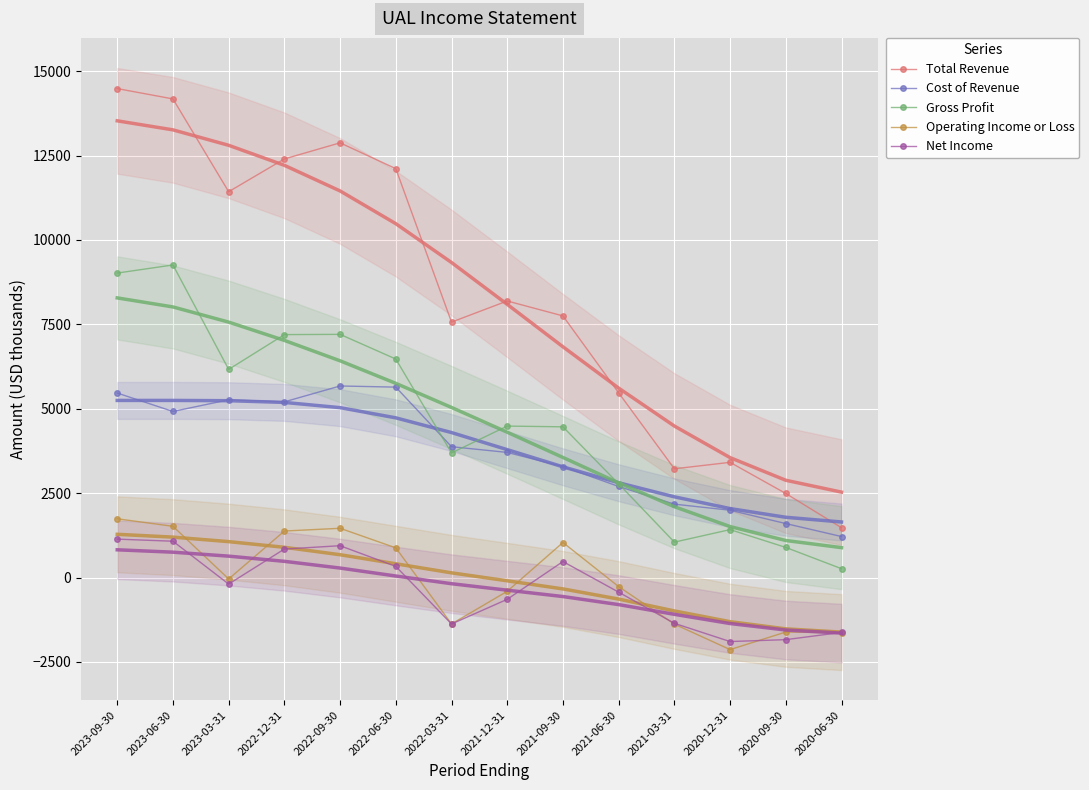

What is the smallest value displayed?

-2135